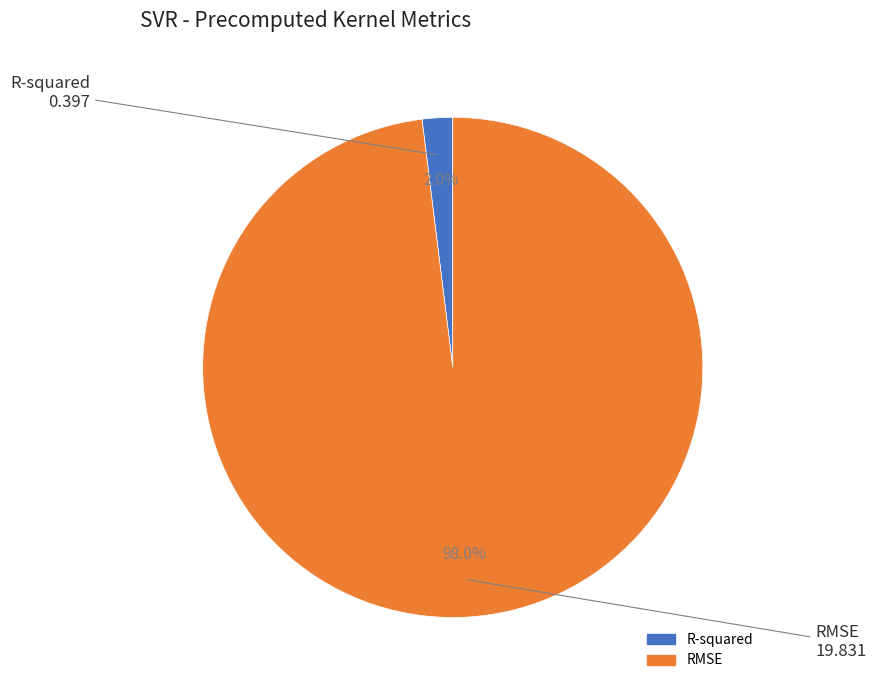

What percentage is the RMSE slice, to the nearest percent?

98%